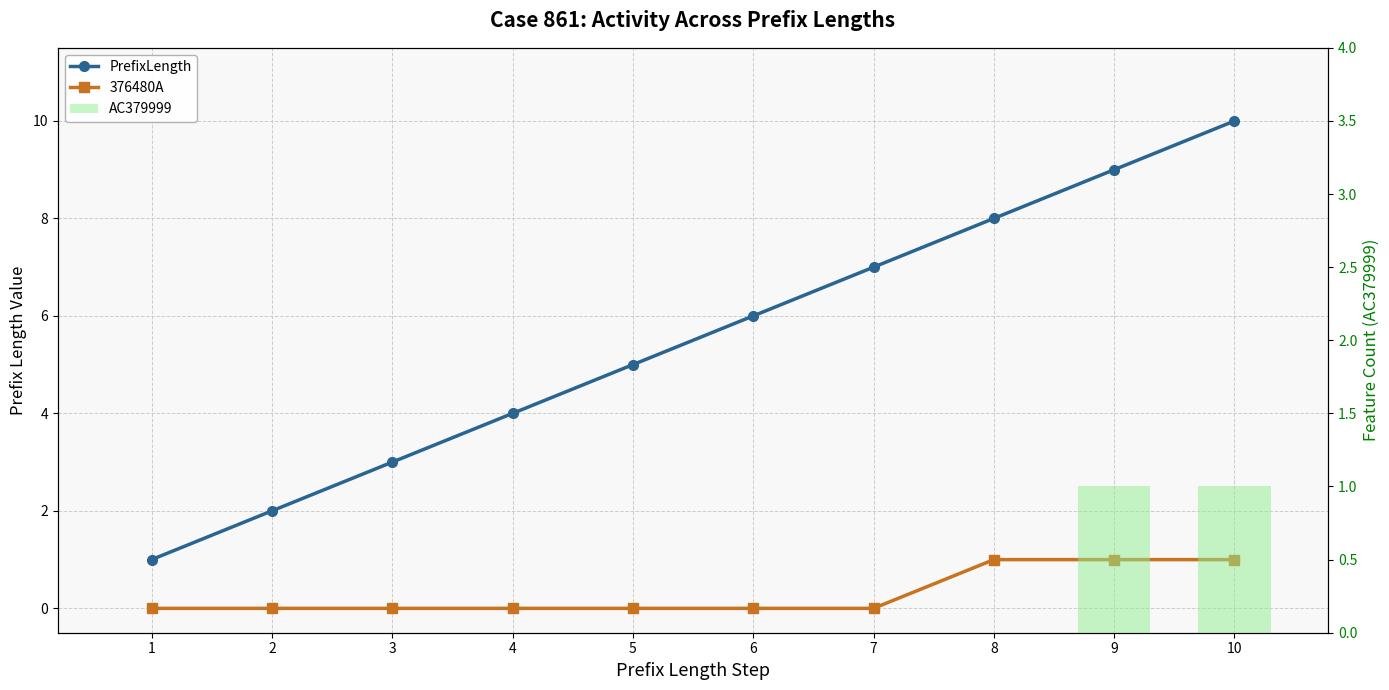

Which series has the largest total across all categories?

PrefixLength